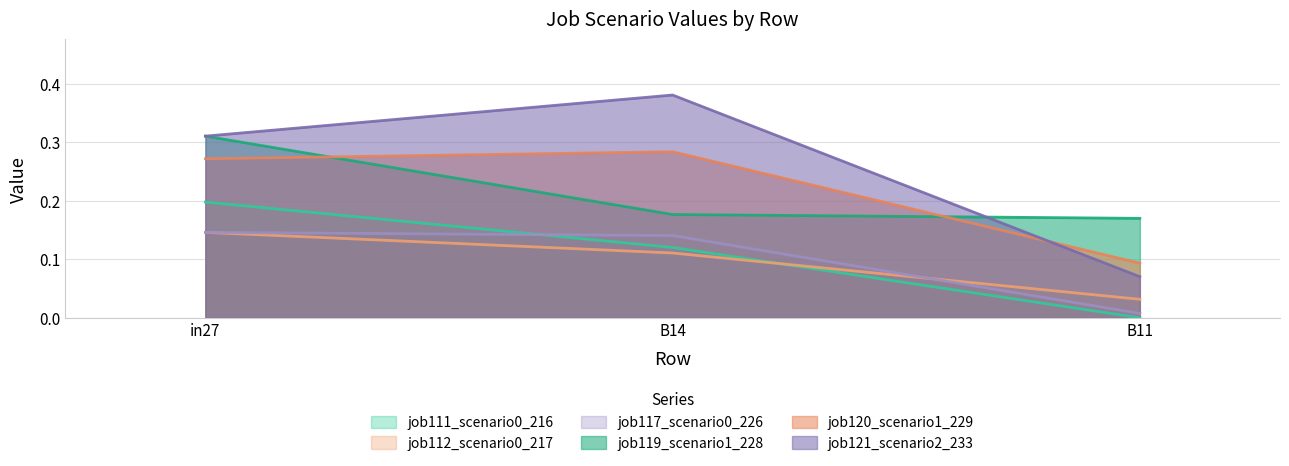

What is the value of the job121_scenario2_233 point at the 3rd from the left?

0.1